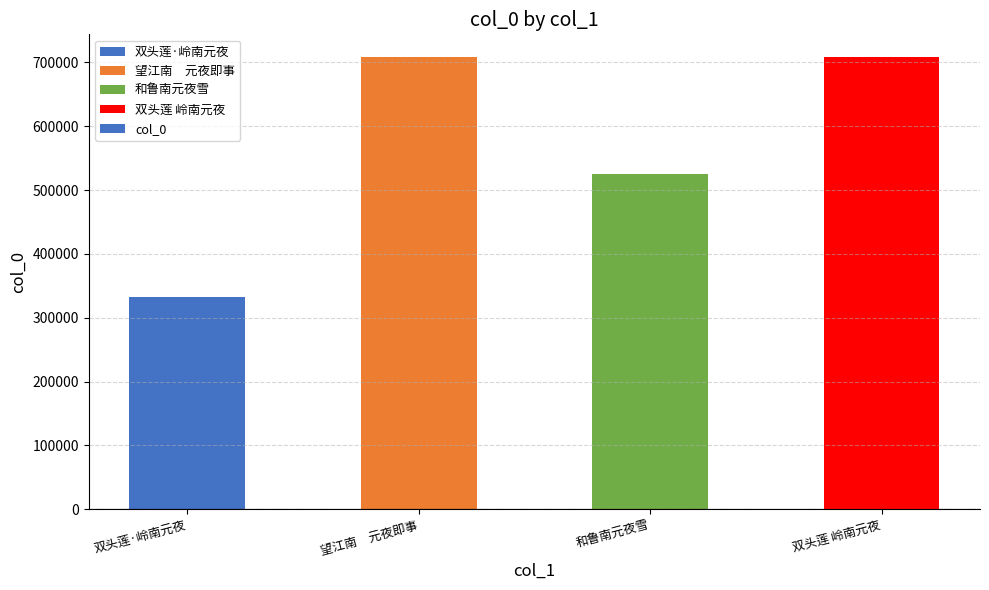

What is the smallest value displayed?

332764